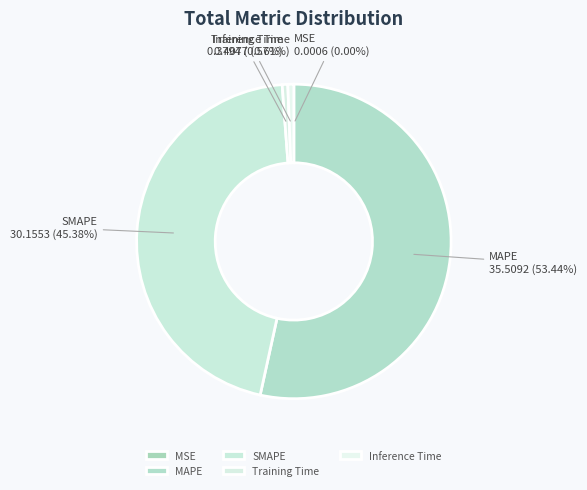

What is the majority slice?

MAPE